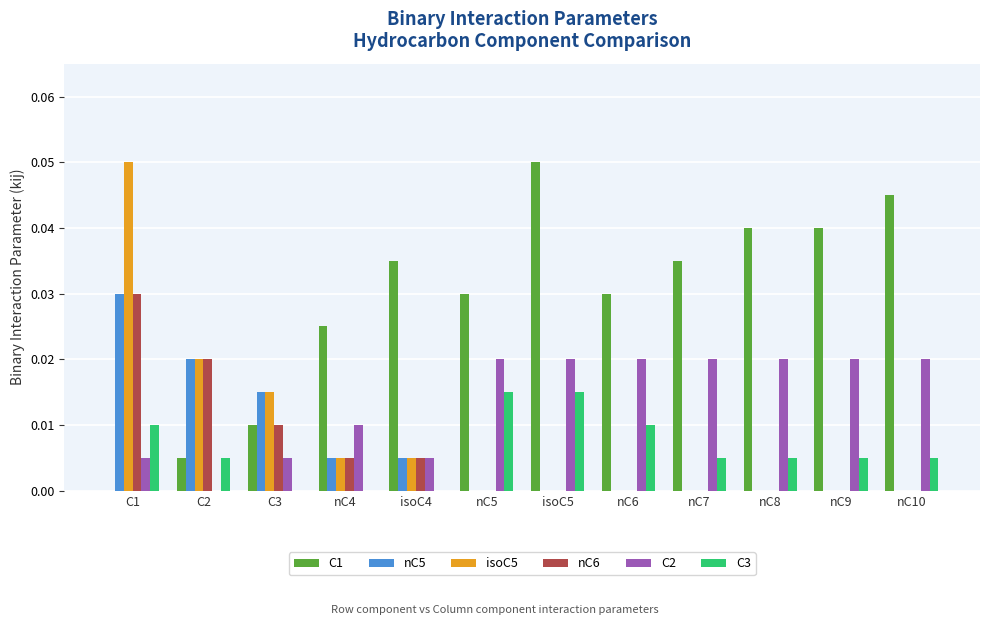

True or false: isoC5 has a value of 0.0 at isoC5.

True